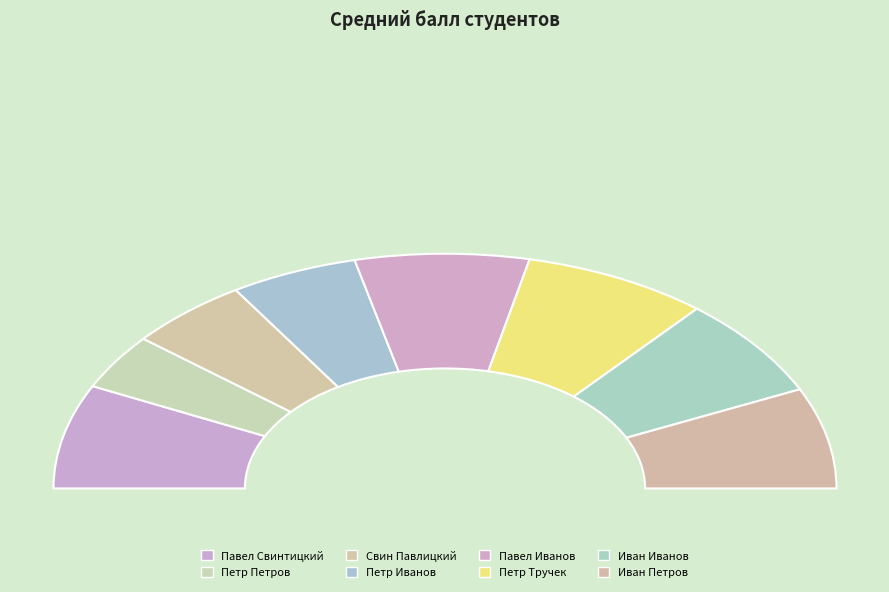

Is Петр Иванов the majority of the pie?

No